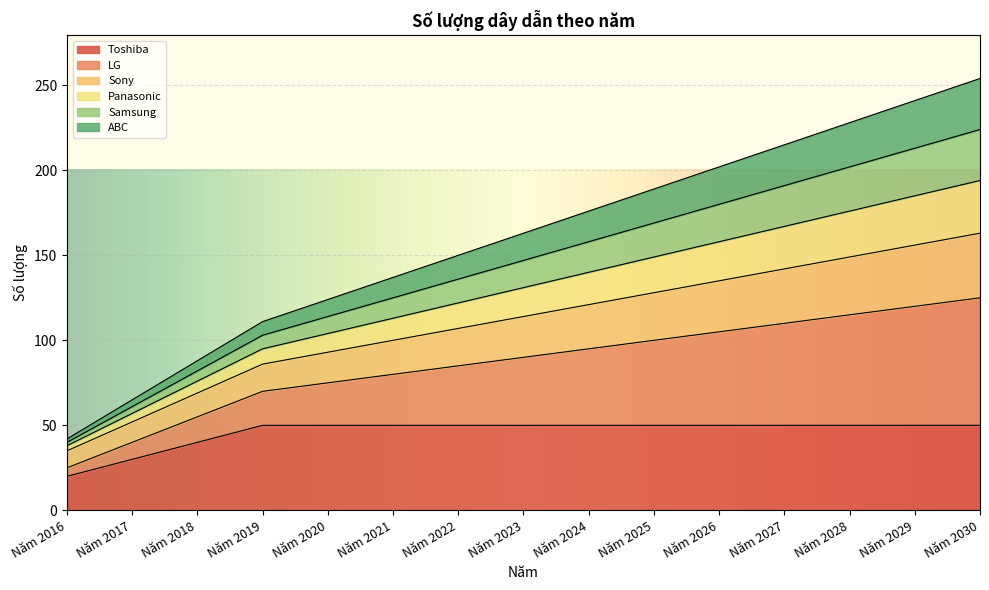

At which label is Panasonic closest to 116?

Năm 2021